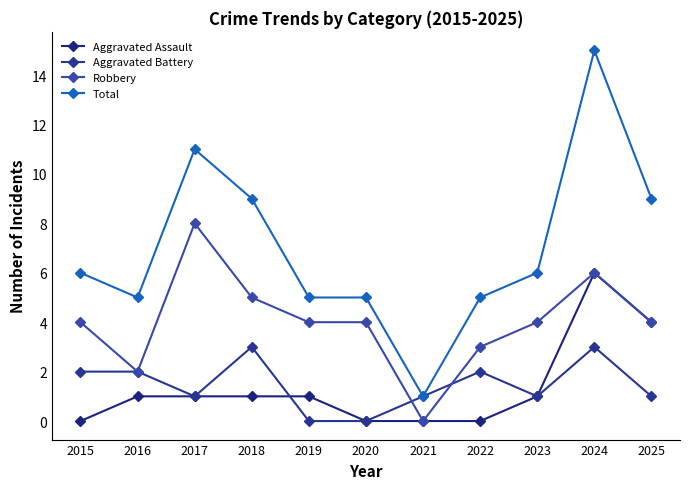

Where is the first local minimum for Total?

2016